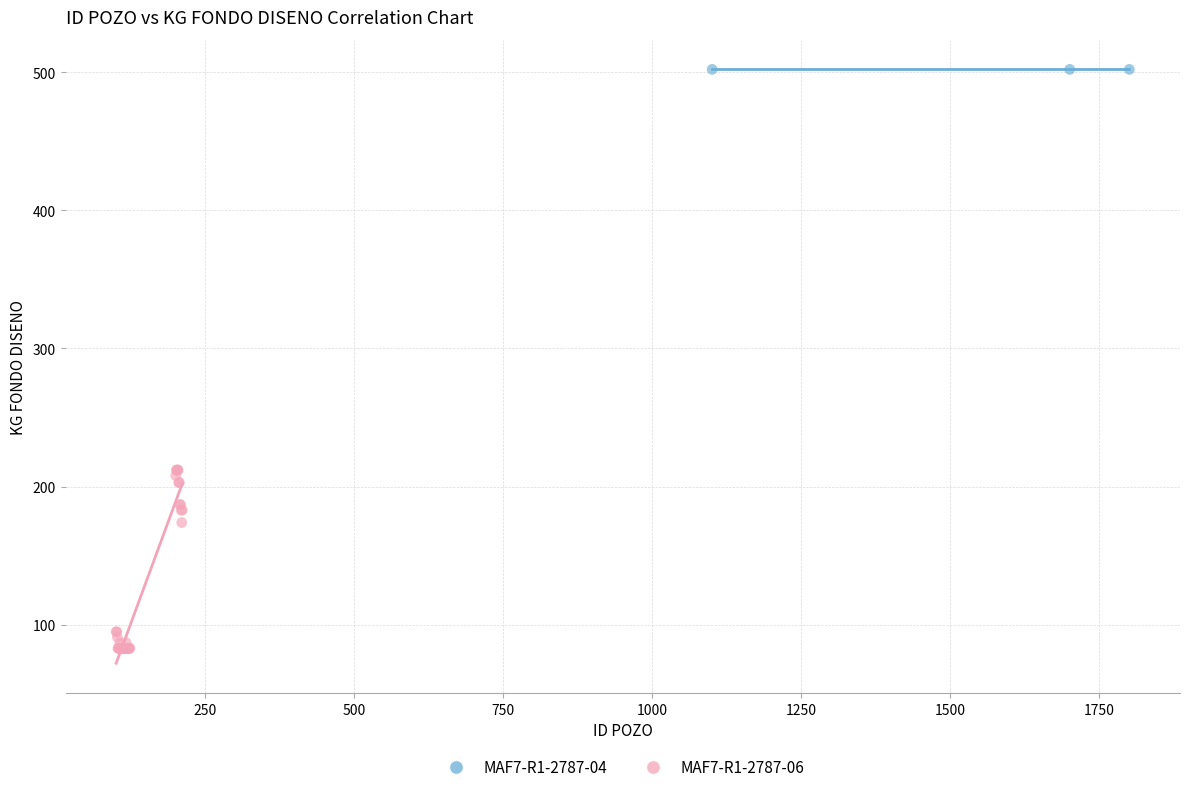

Which series contains the highest Y value?

MAF7-R1-2787-04